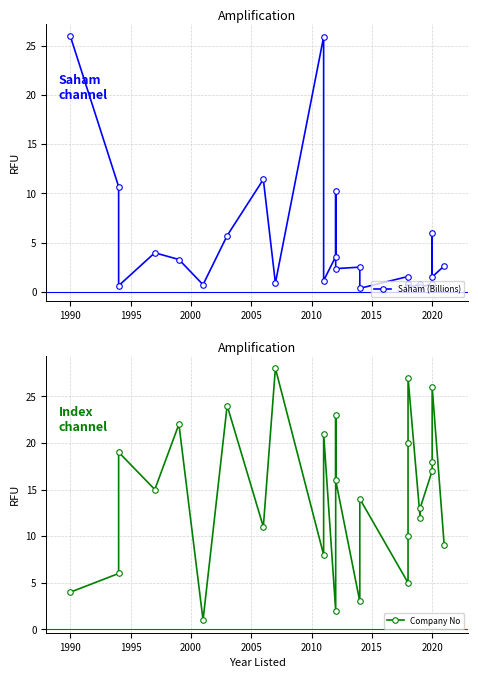

What value does the Saham (Billions) series have at 2020?

0.8